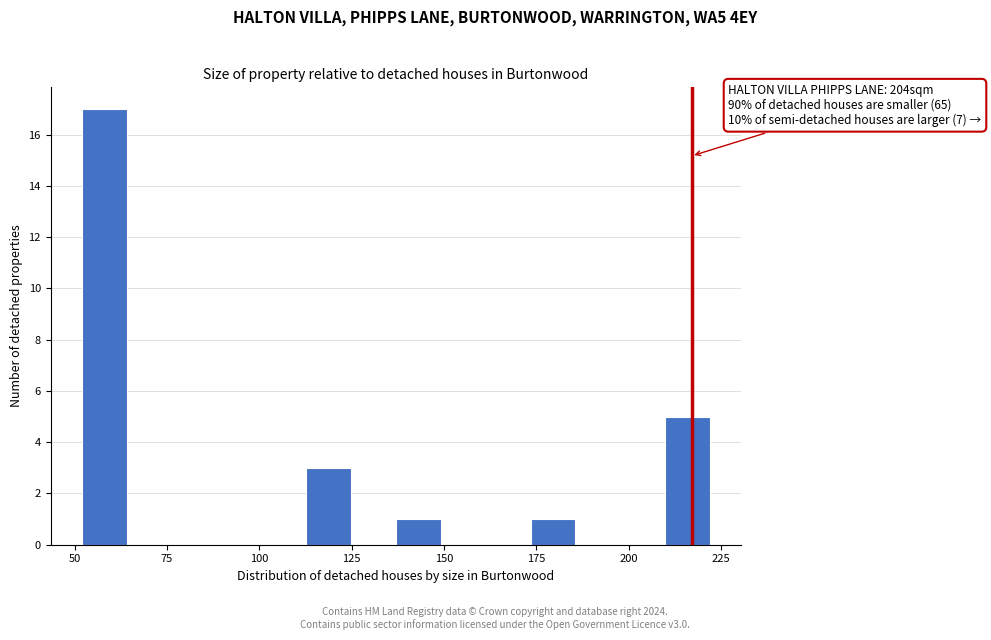

Read against the x-axis, roughly where is the centre of the tallest bar?

60